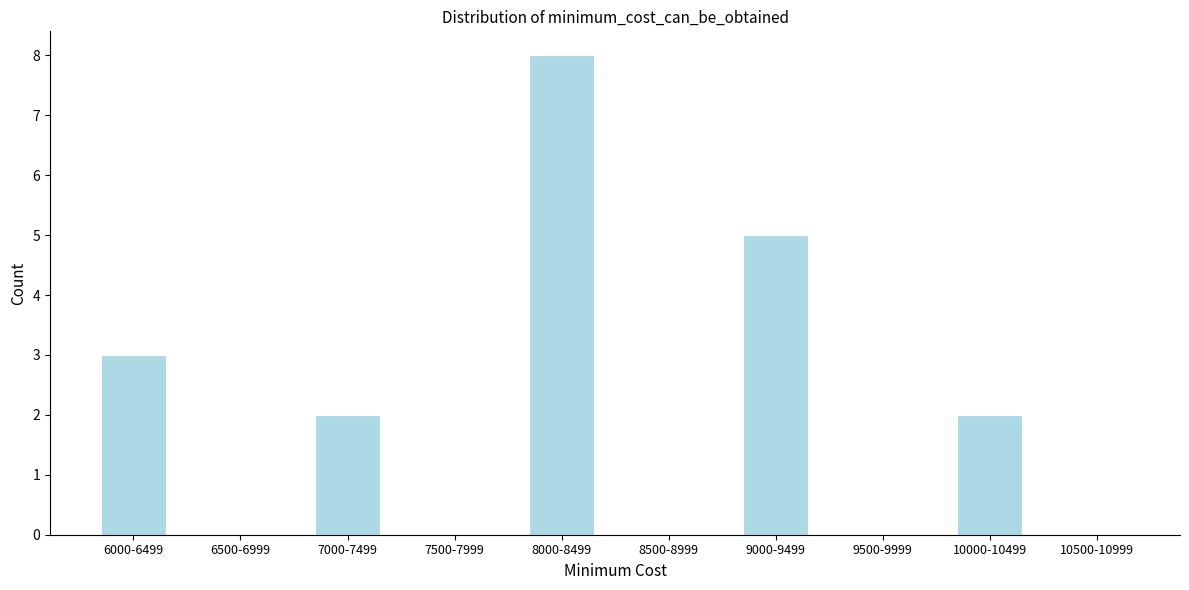

Reading left to right, what are all the values shown in this chart?

6000-6499=3	6500-6999=0	7000-7499=2	7500-7999=0	8000-8499=8	8500-8999=0	9000-9499=5	9500-9999=0	10000-10499=2	10500-10999=0